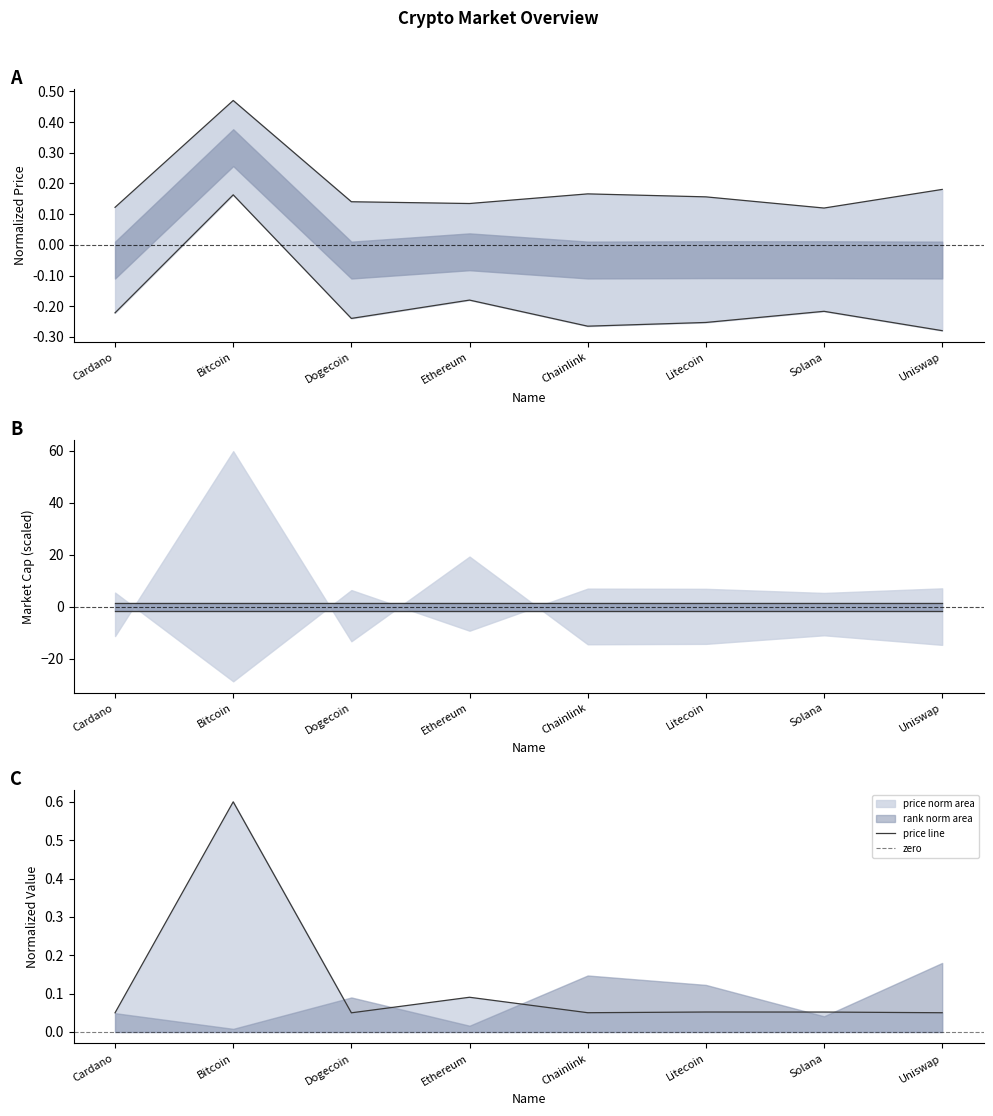

What is the maximum value for price line?

0.6